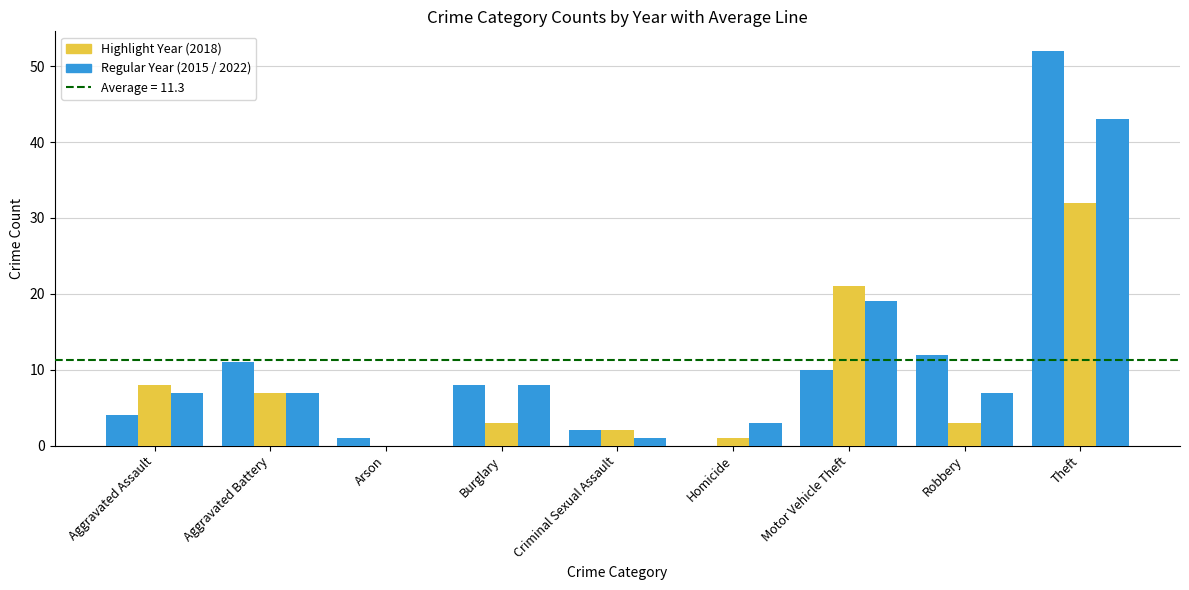

What position from the left is Theft?

9